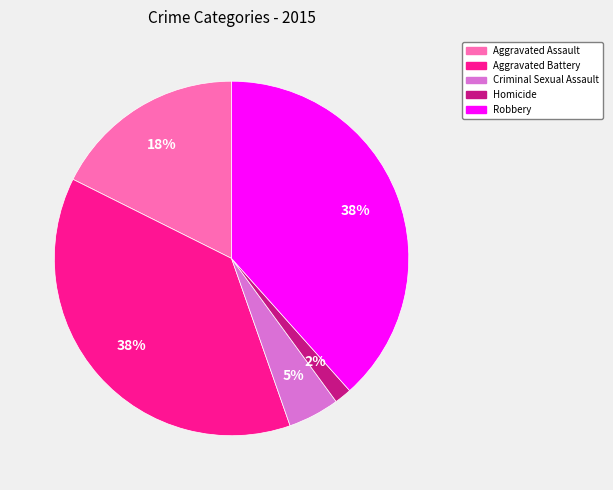

Is it true that Aggravated Assault is 18% of the pie?

True